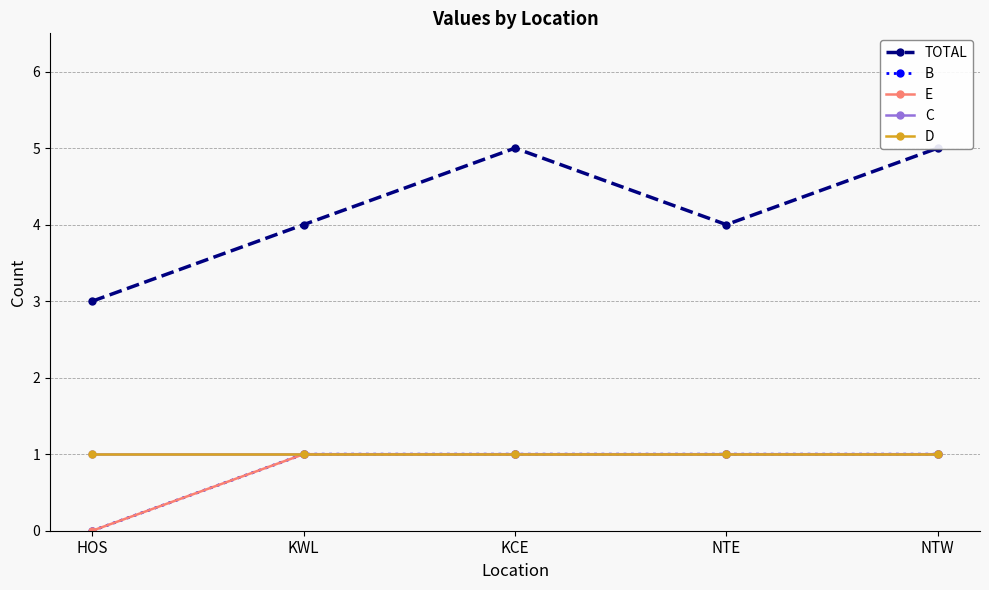

Reading left to right, what are all the values shown in this chart?

TOTAL: 3	4	5	4	5
B: 0	1	1	1	1
E: 0	1	1	1	1
C: 1	1	1	1	1
D: 1	1	1	1	1